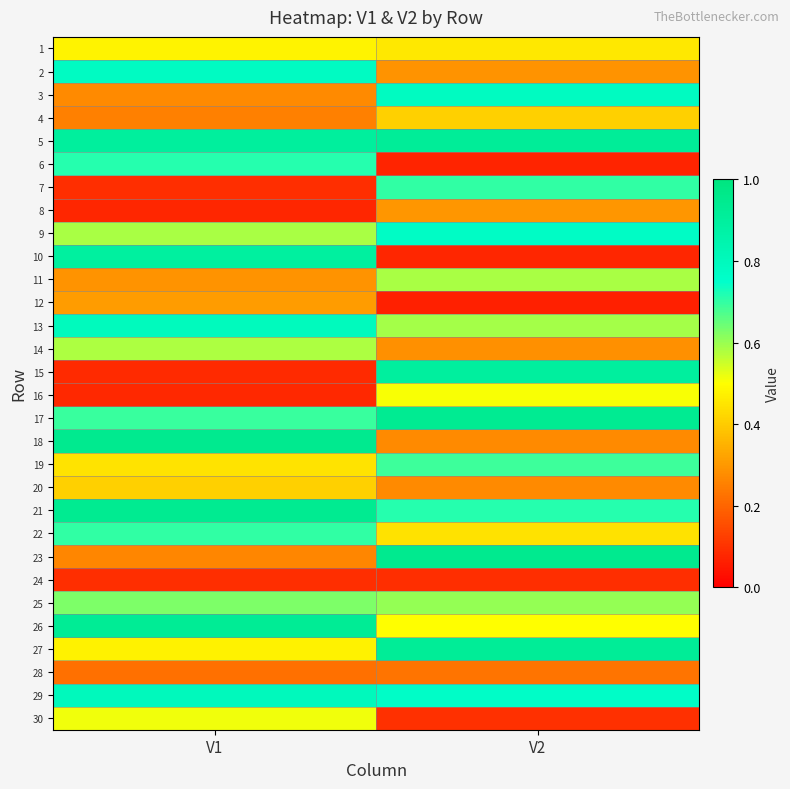

Reading left to right, list all the values displayed in this chart.

1: V1=0.5	V2=0.5
2: V1=0.8	V2=0.3
3: V1=0.3	V2=0.8
4: V1=0.3	V2=0.4
5: V1=0.9	V2=0.9
6: V1=0.7	V2=0.1
7: V1=0.1	V2=0.7
8: V1=0.1	V2=0.3
9: V1=0.6	V2=0.8
10: V1=0.9	V2=0.1
11: V1=0.3	V2=0.6
12: V1=0.3	V2=0.1
13: V1=0.8	V2=0.6
14: V1=0.6	V2=0.3
15: V1=0.1	V2=0.9
16: V1=0.1	V2=0.5
17: V1=0.7	V2=0.9
18: V1=0.9	V2=0.3
19: V1=0.4	V2=0.7
20: V1=0.4	V2=0.3
21: V1=0.9	V2=0.7
22: V1=0.7	V2=0.4
23: V1=0.3	V2=0.9
24: V1=0.1	V2=0.1
25: V1=0.6	V2=0.6
26: V1=0.9	V2=0.5
27: V1=0.5	V2=0.9
28: V1=0.2	V2=0.2
29: V1=0.8	V2=0.8
30: V1=0.5	V2=0.1